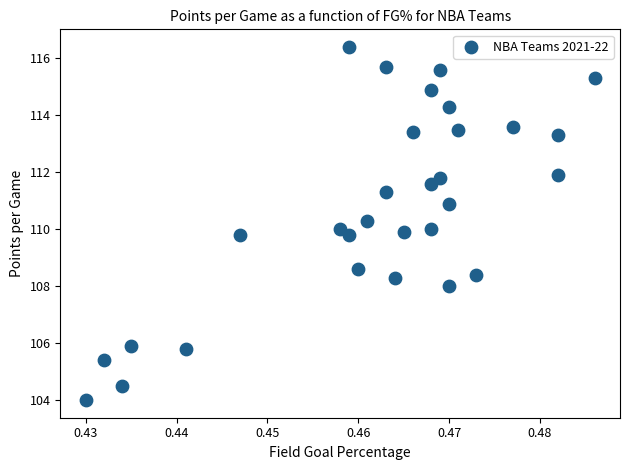

What is the range of Y values (max minus min)?

12.4